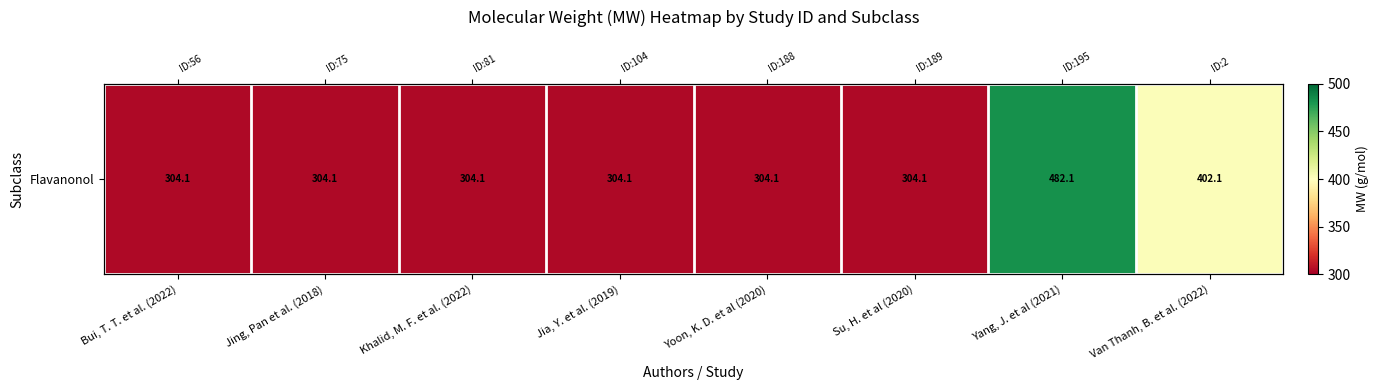

Reading left to right, extract all data points from this chart.

304.1	304.1	304.1	304.1	304.1	304.1	482.1	402.1